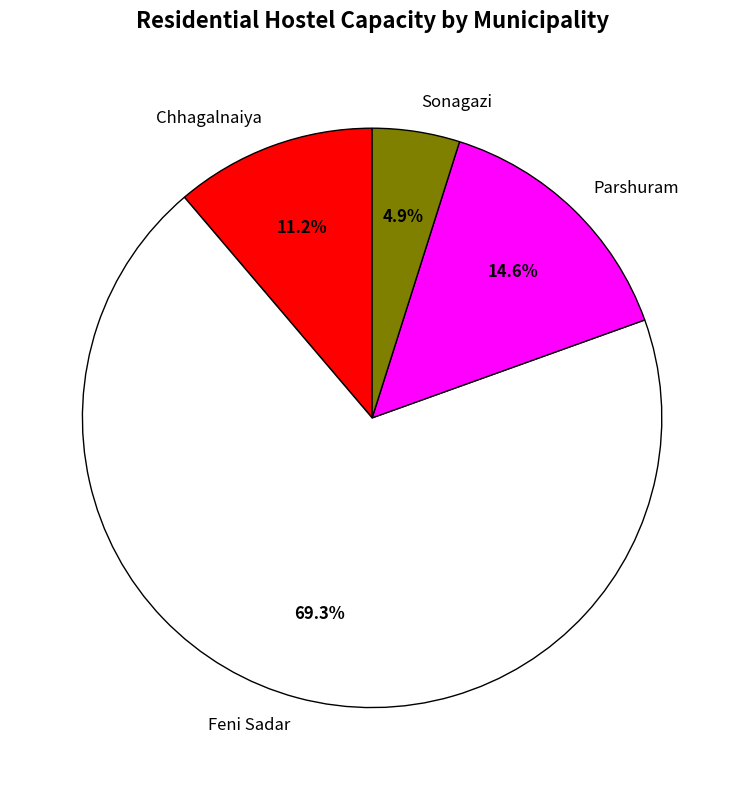

True or false: Feni Sadar accounts for 69% of the total.

True